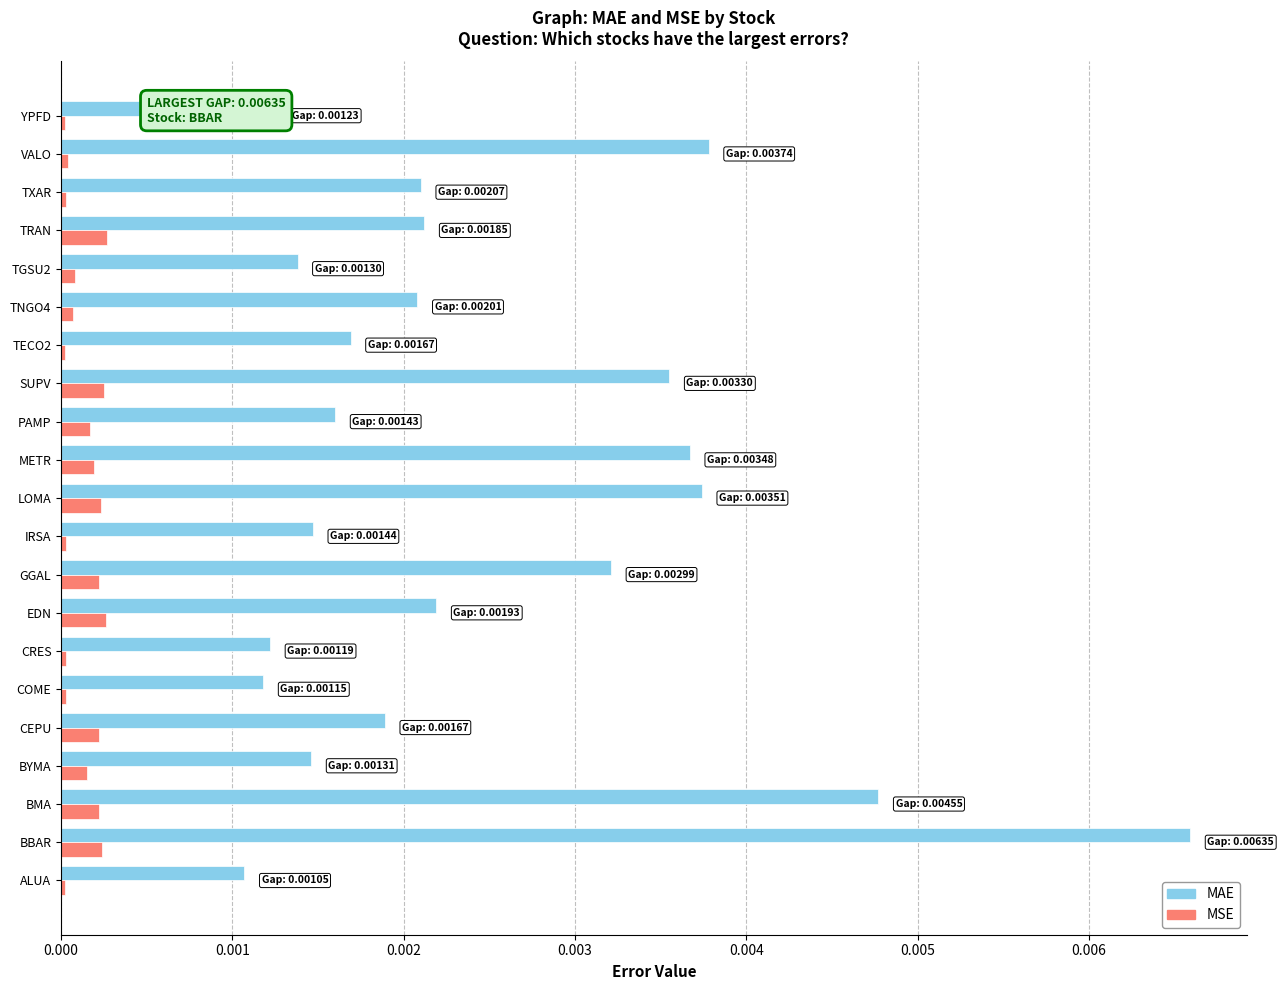

Which series changed the most between COME and SUPV?

MAE